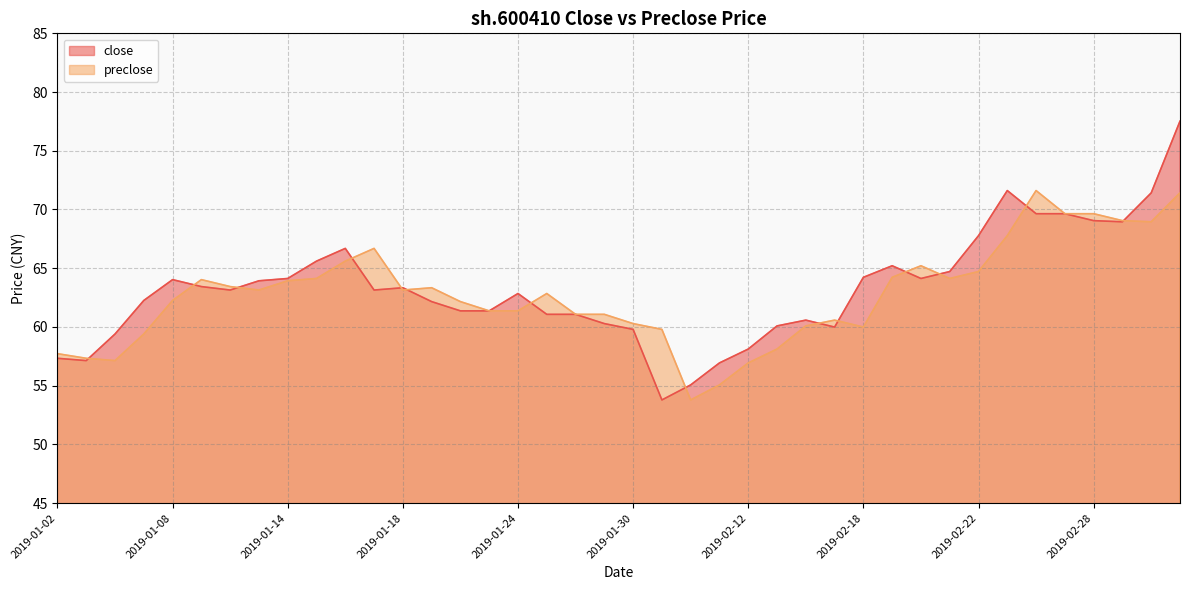

At which category does close reach its first local peak?

2019-01-08